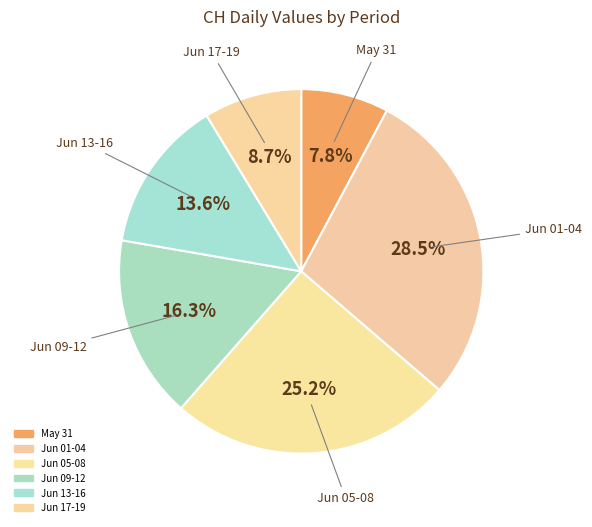

How many slices are in this pie chart?

6